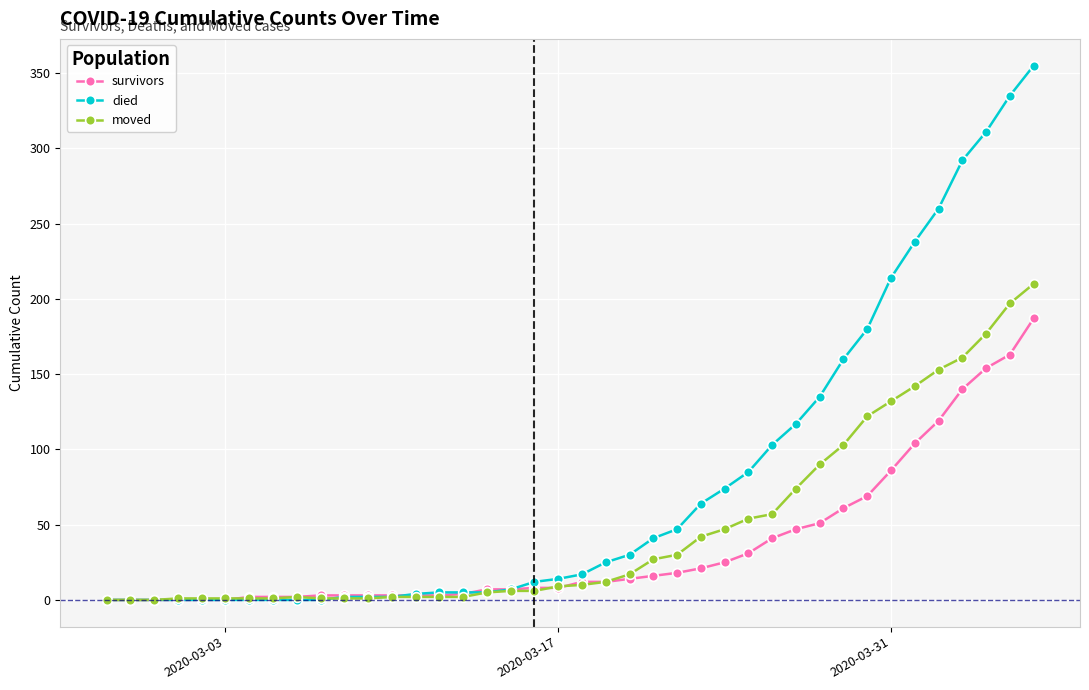

Rank the series by their maximum value, from highest to lowest.

died, moved, survivors